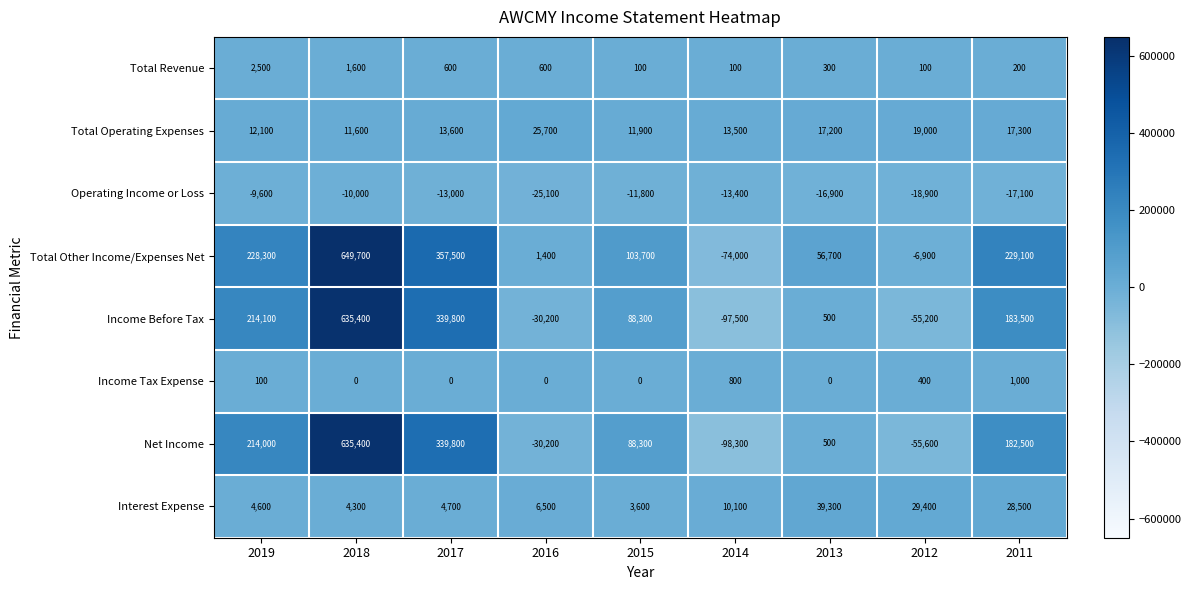

How many data points in Operating Income or Loss are less than -13400?

4